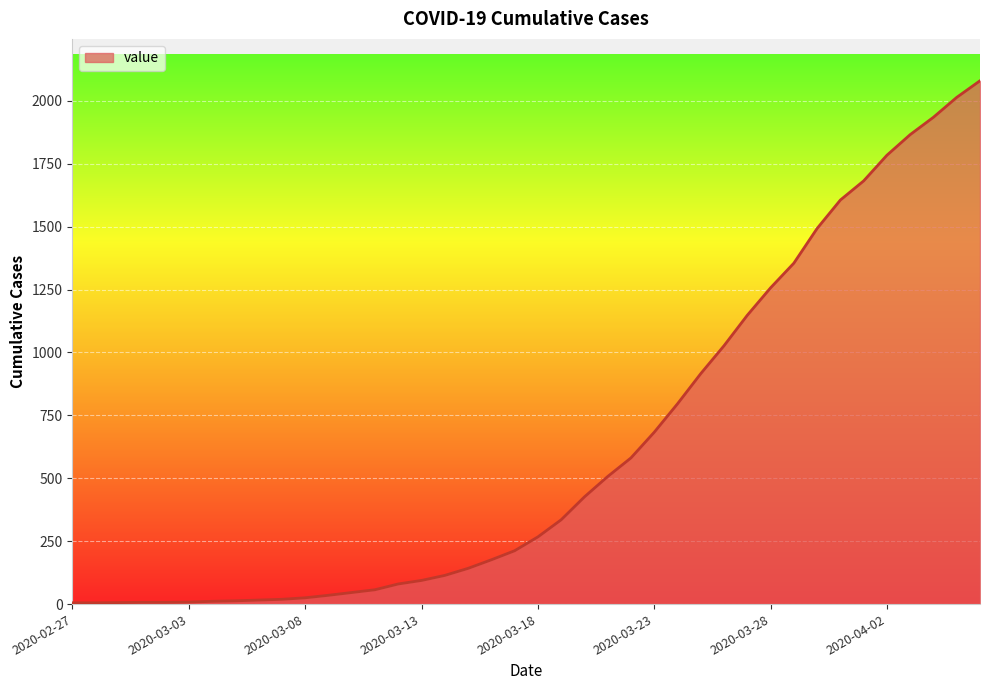

What is the greatest value displayed?

2080